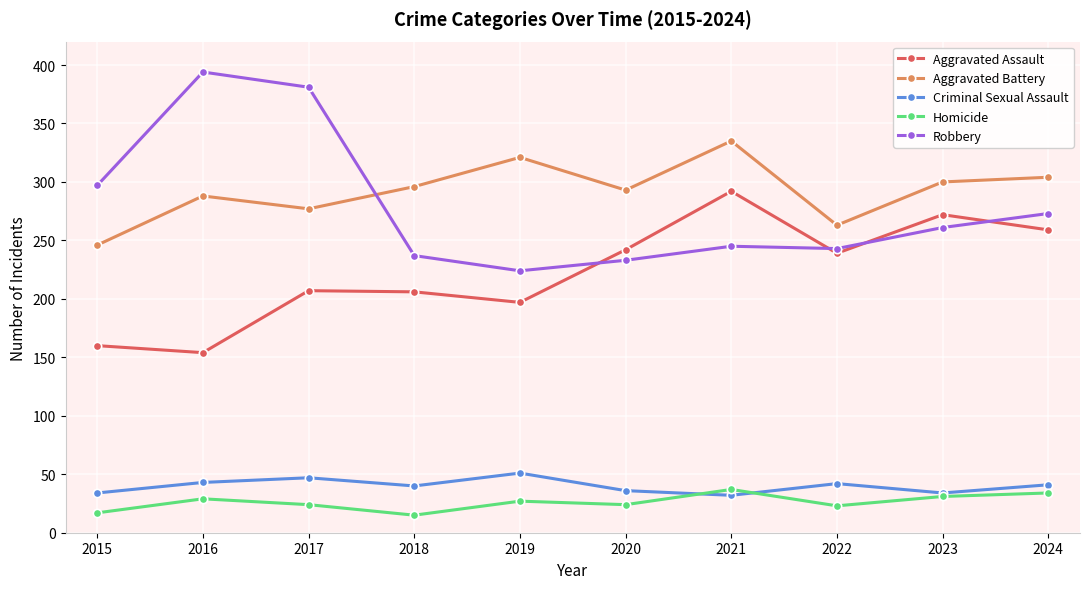

Which category has the highest value across all series?

2016